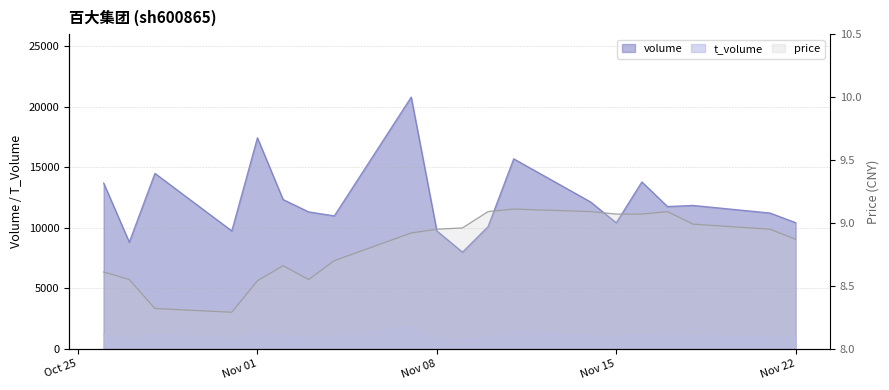

How many data points in volume are above 11761?

9